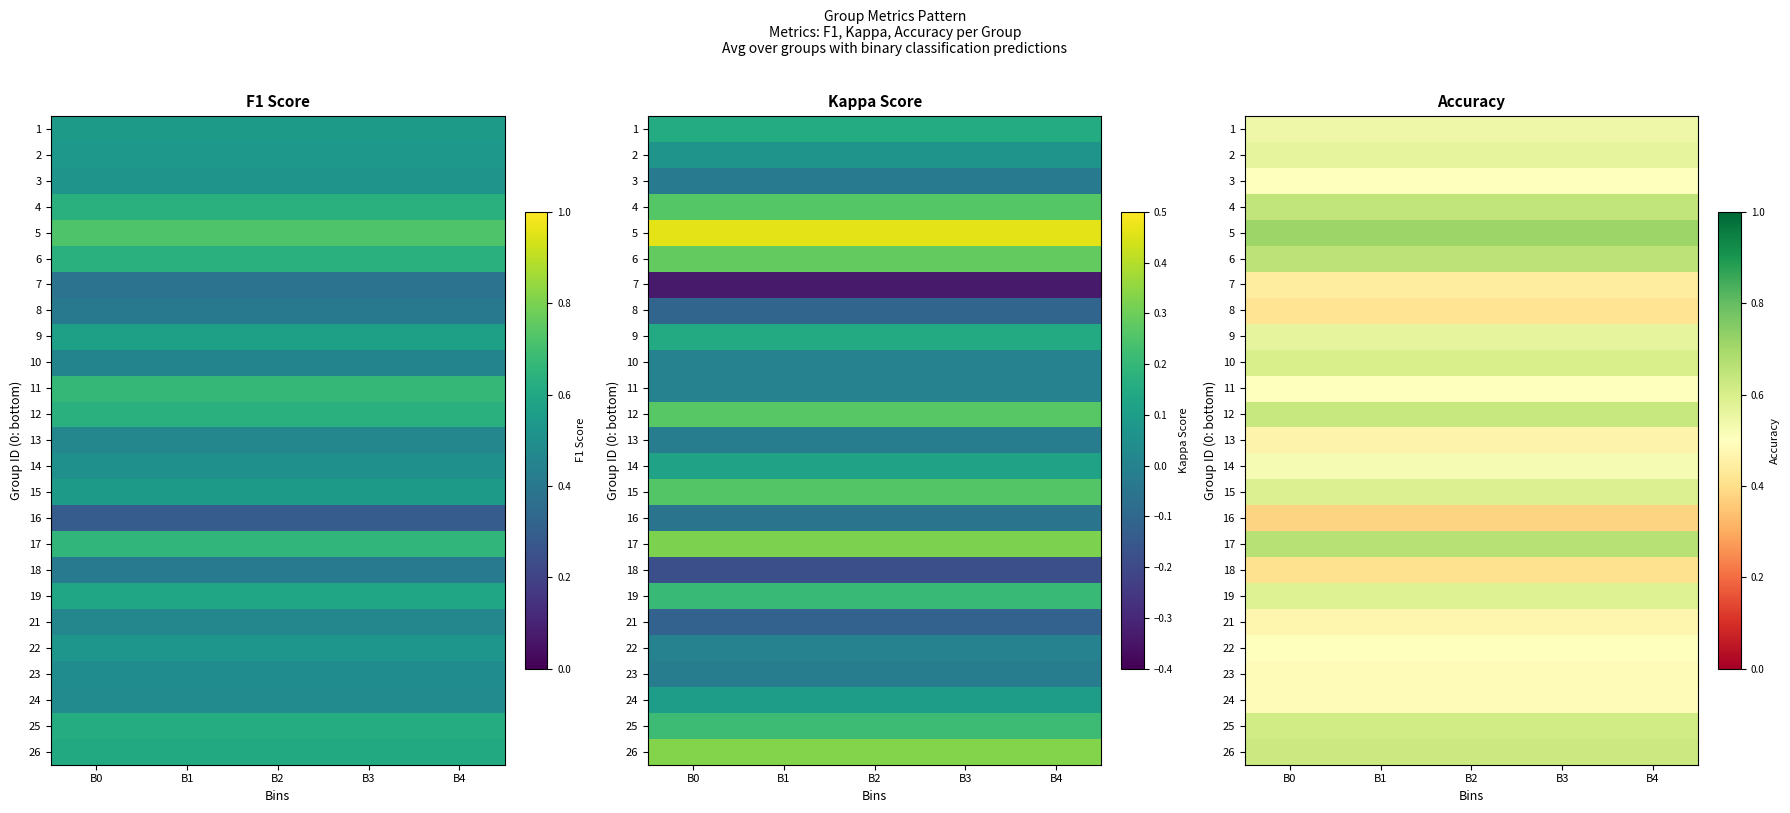

Which has a higher value, B0 or B2?

B0